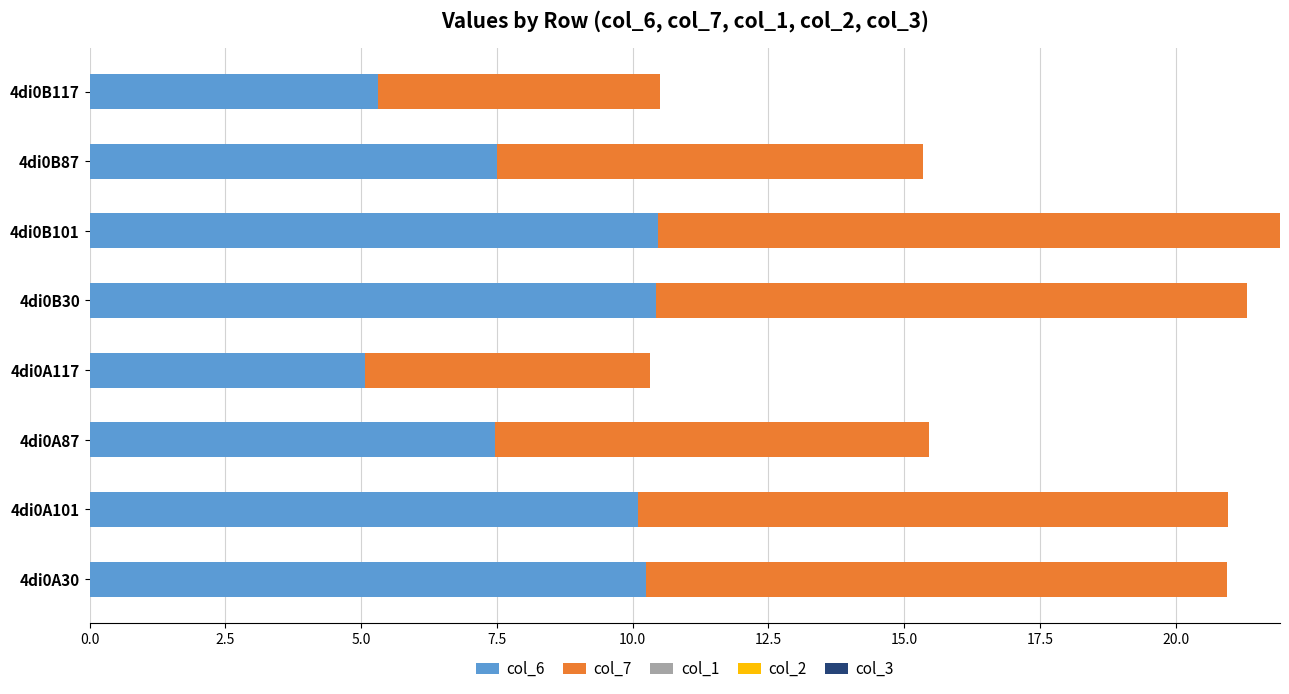

What is the total value across all series at 4di0B117?

10.5